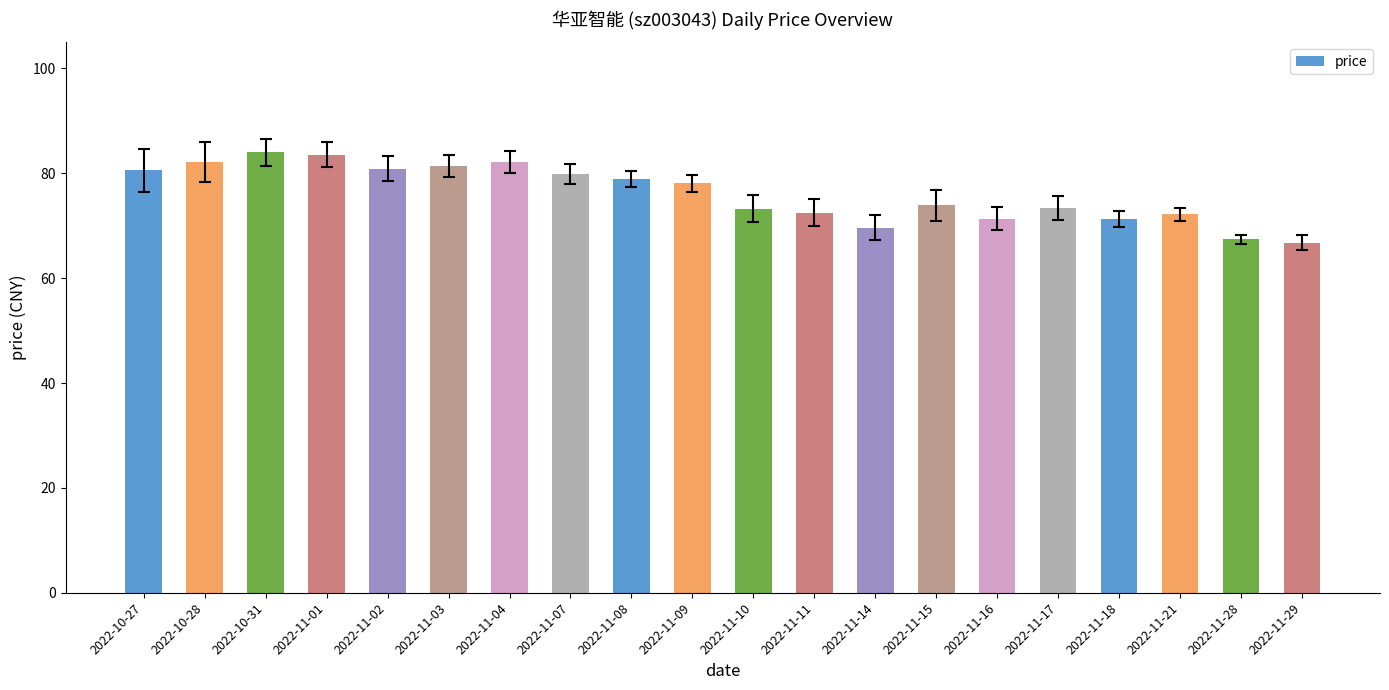

What is the difference between the maximum and second lowest values?

16.6